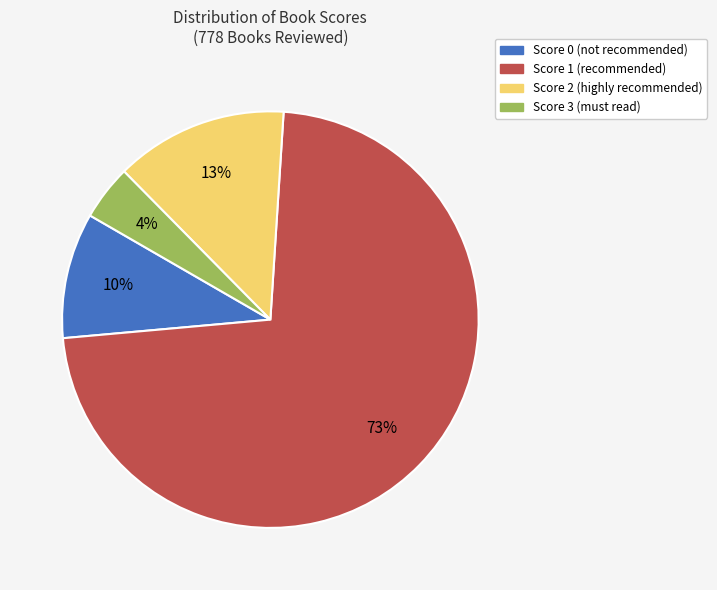

The Score 1 slice represents 6% of the pie. True or false?

False